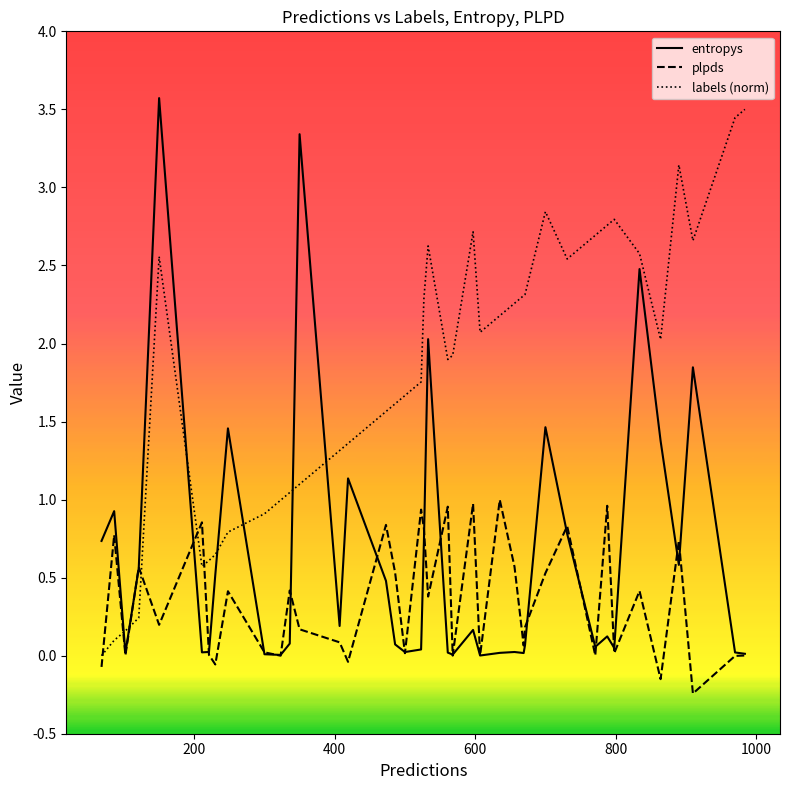

Which series has the largest total across all categories?

labels (norm)